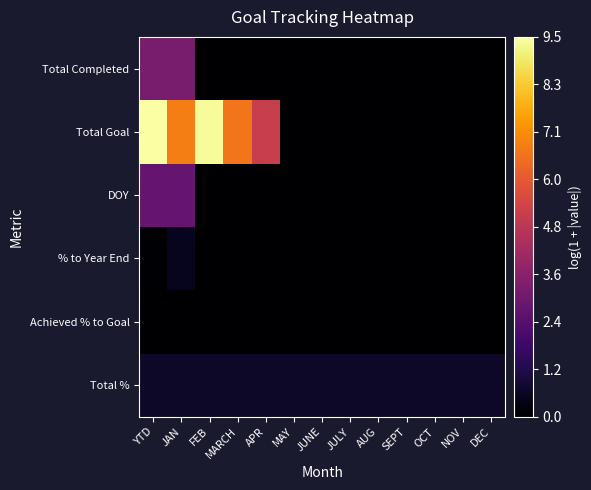

At APR, list the series in order from largest to smallest.

Total Goal, Total %, Total Completed, DOY, % to Year End, Achieved % to Goal